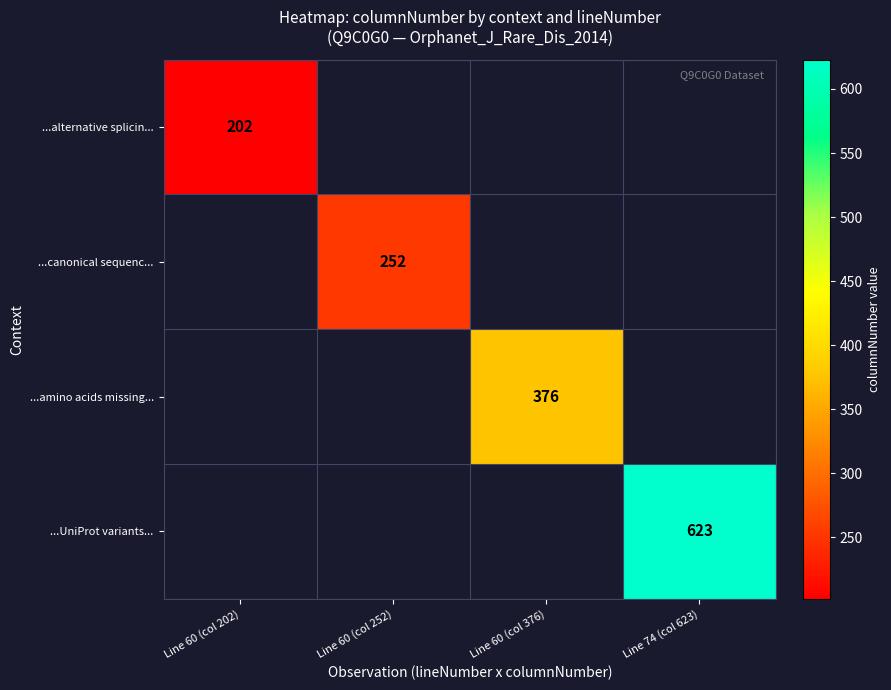

The ...alternative splicin... series shows 119 at Line 60 (col 202). True or false?

False